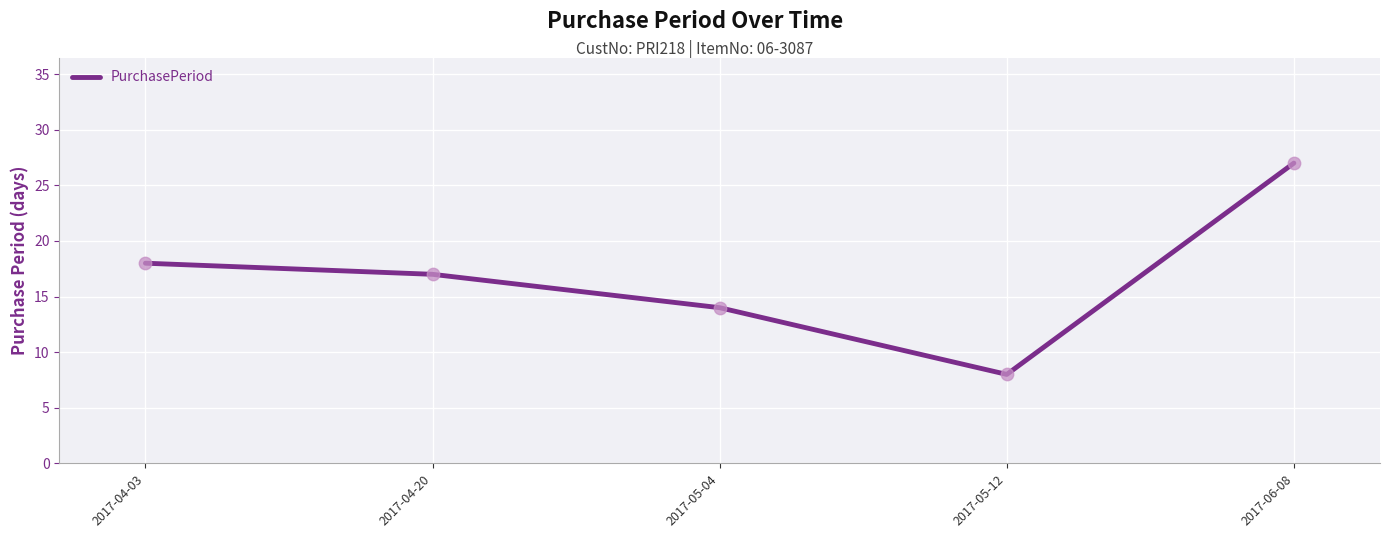

What is the change in value from 2017-05-04 to 2017-05-12?

-6